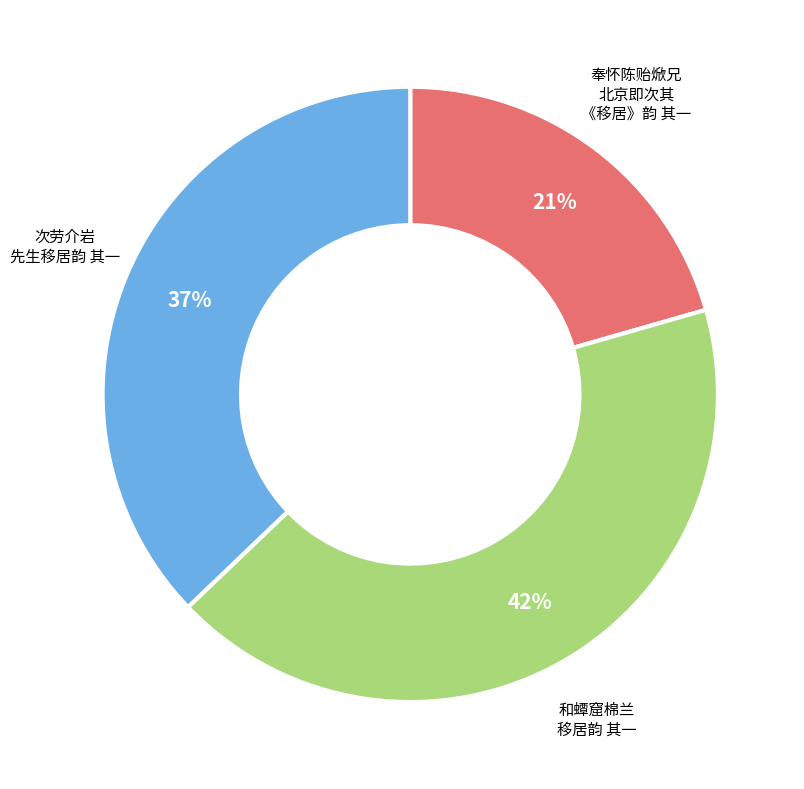

How many slices are in this pie chart?

3